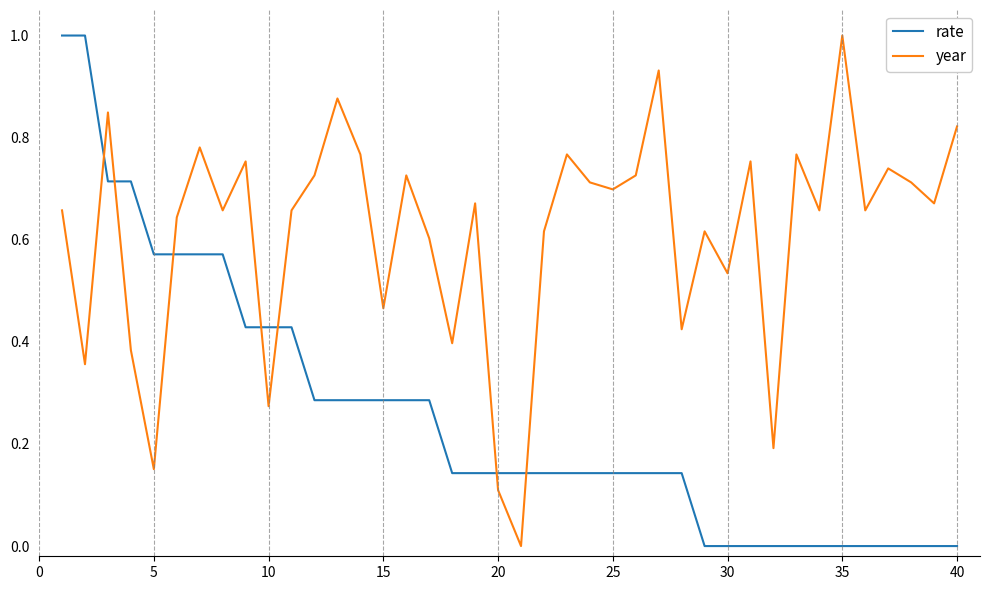

List the series in order of their overall mean, lowest first.

rate, year